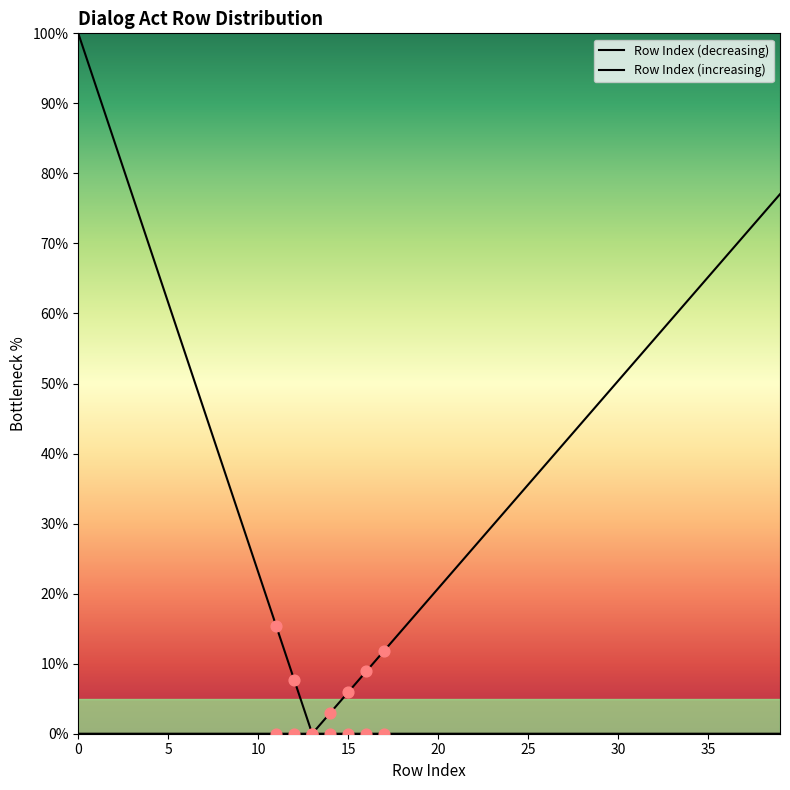

Is the value of Row Index (decreasing) at 35 greater than the value of Row Index (increasing) at 5?

Yes